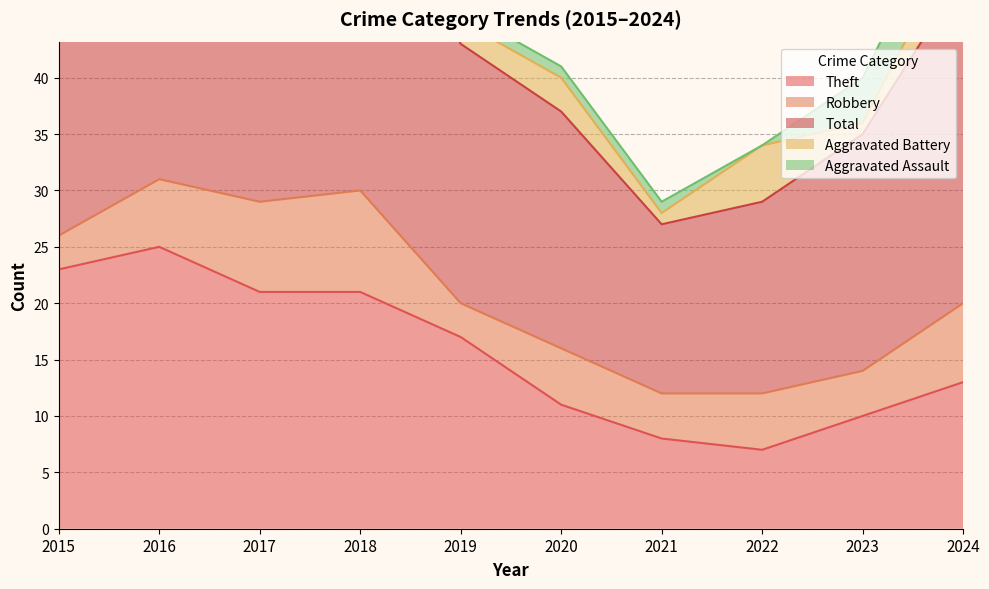

True or false: Robbery has a value of 9 at 2018.

True